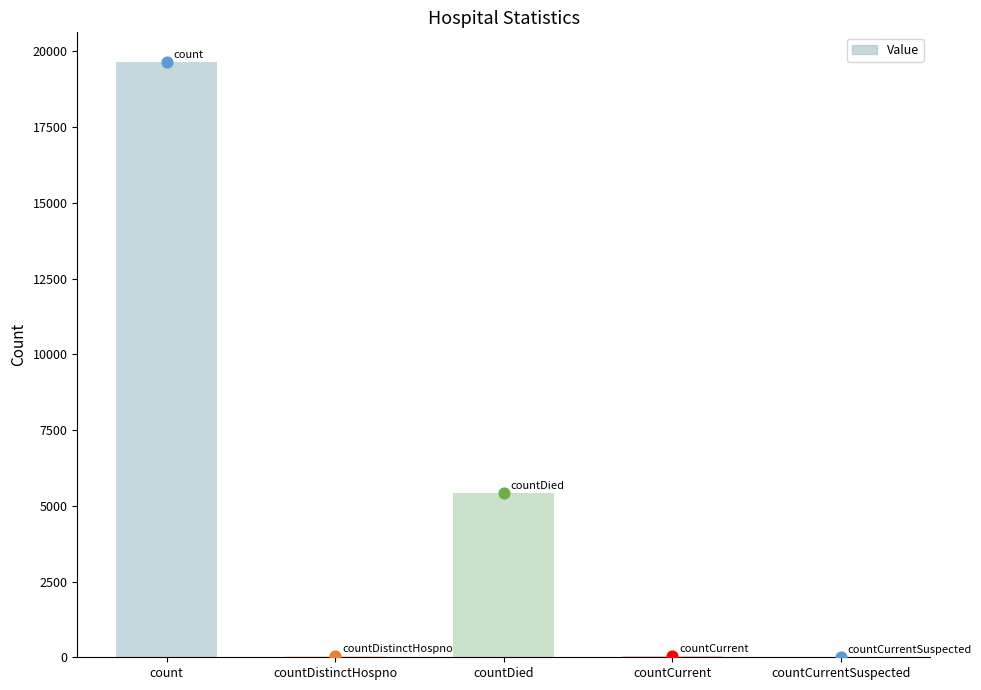

Between countCurrent and count, which is larger?

count